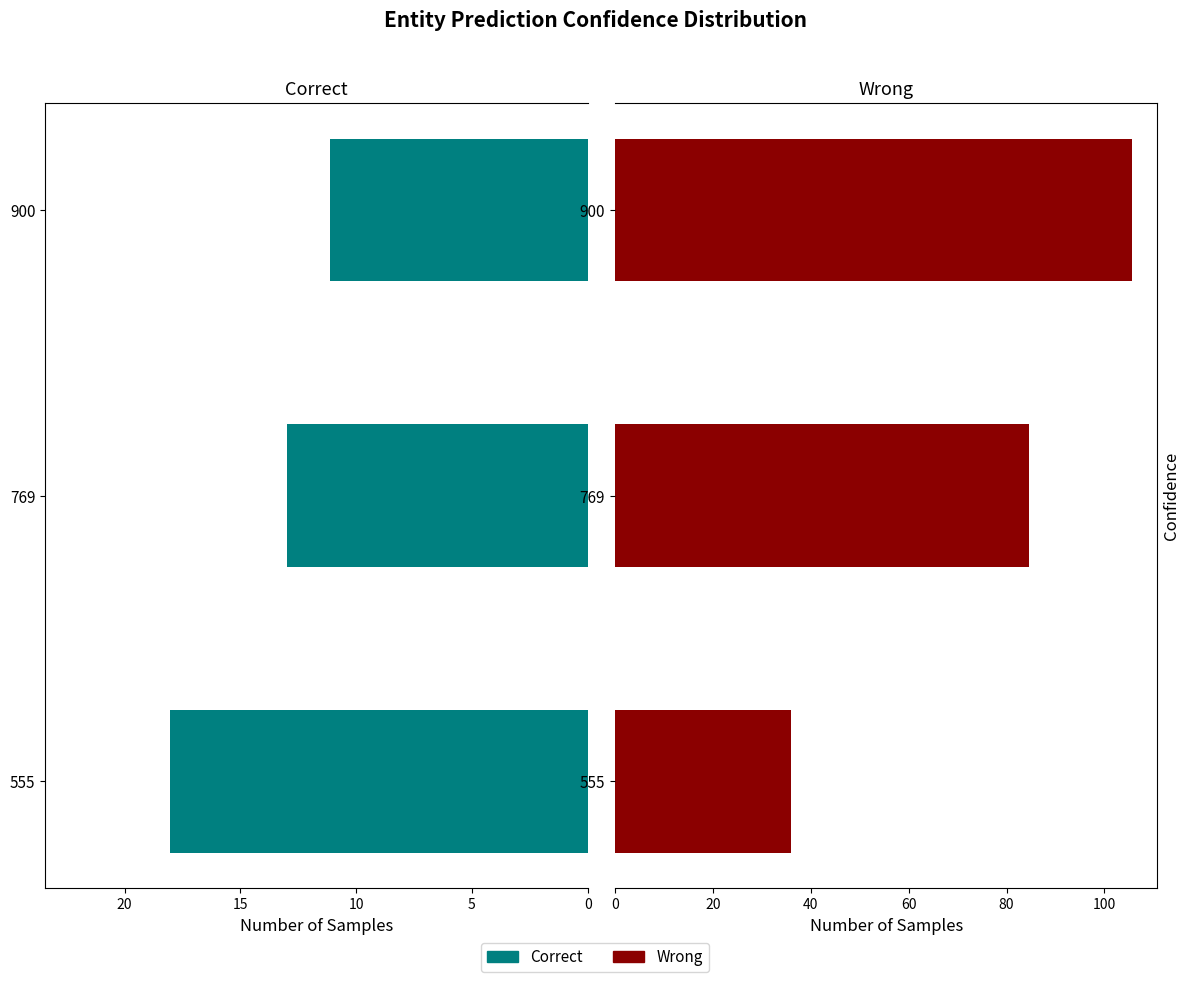

Is the value of Wrong at 769 greater than the value of Correct at 900?

Yes